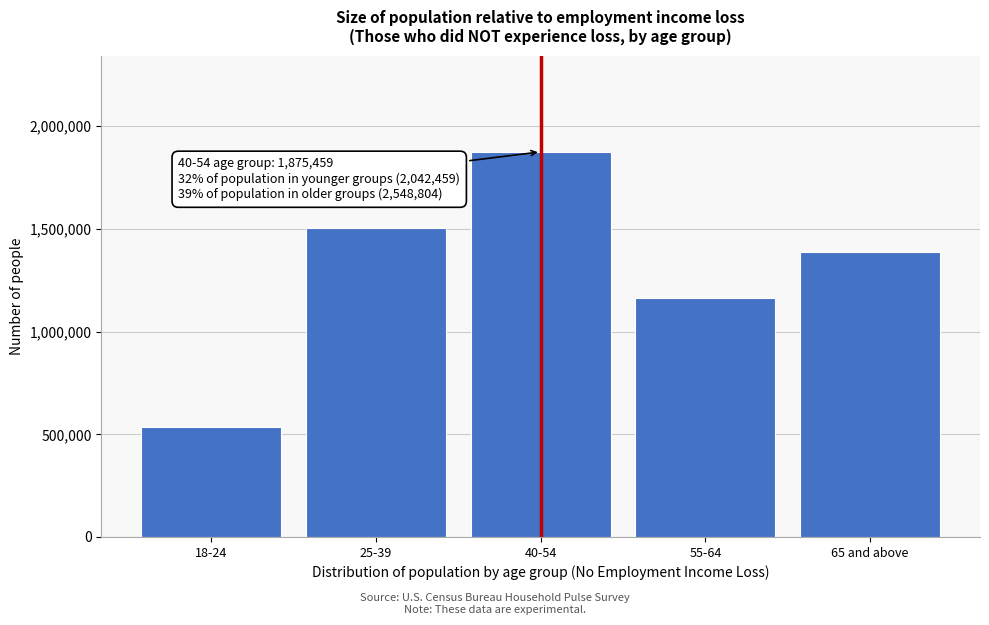

Reading left to right, transcribe all the data shown in this chart.

18-24=535751	25-39=1506708	40-54=1875459	55-64=1163321	65 and above=1385483